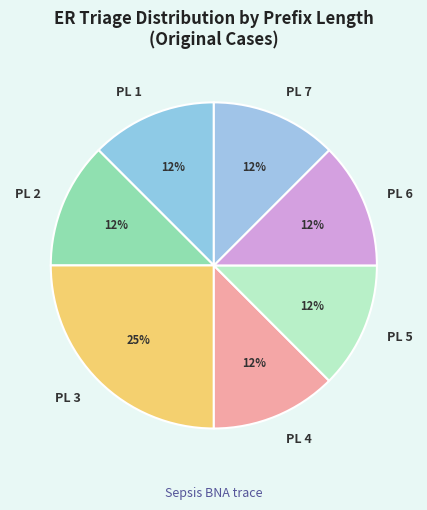

Which category has the biggest portion of the pie?

PL 3